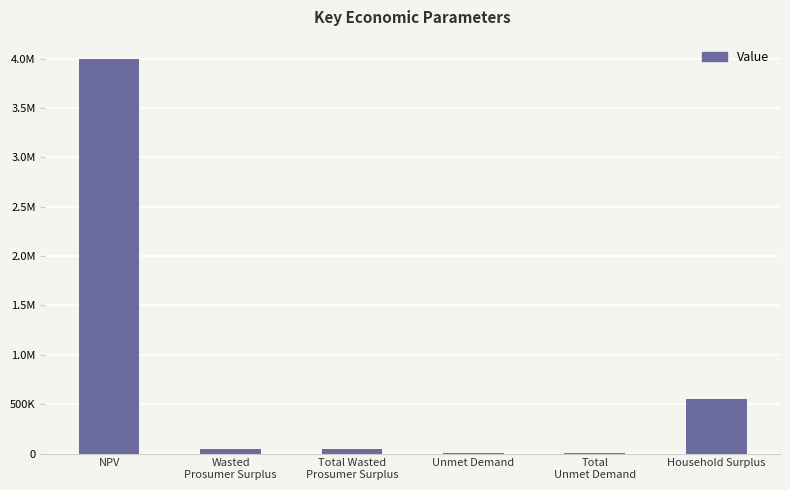

What is the label of the 4th bar from the left?

Unmet Demand